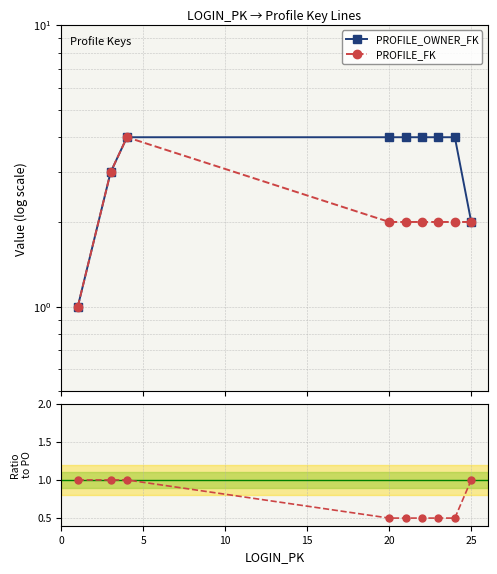

How many values in the PROFILE_FK series are below 2?

1